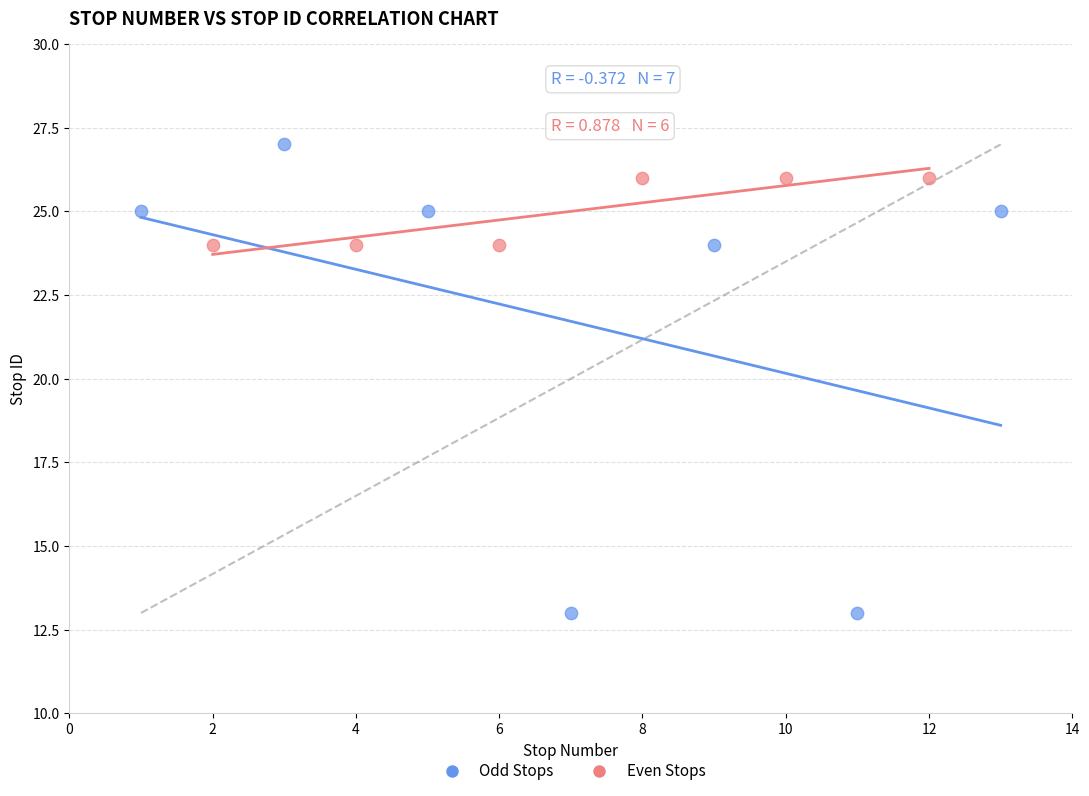

Which series has the widest spread of Y values?

Odd Stops